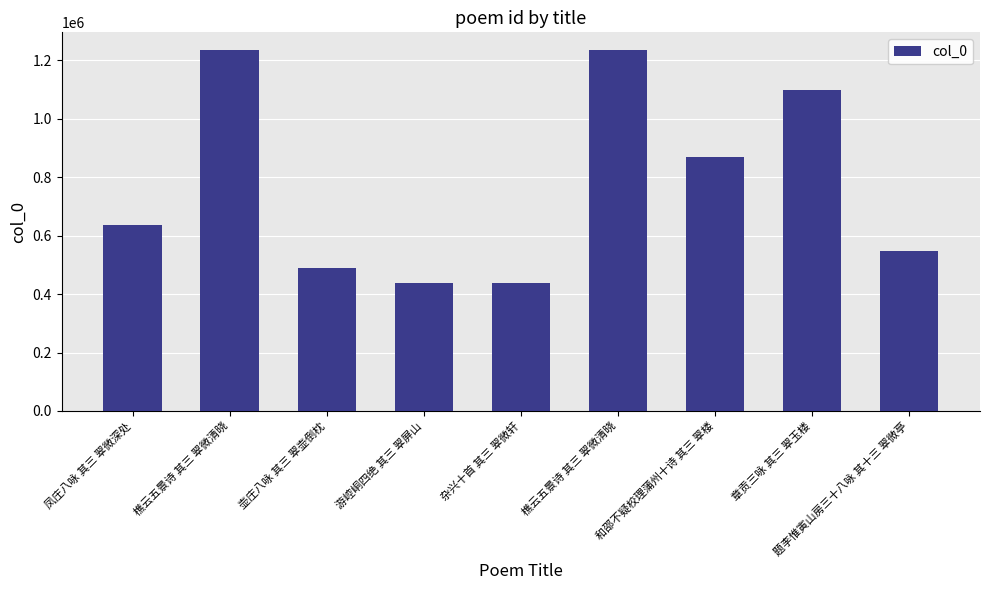

How many categories are shown in the chart?

9